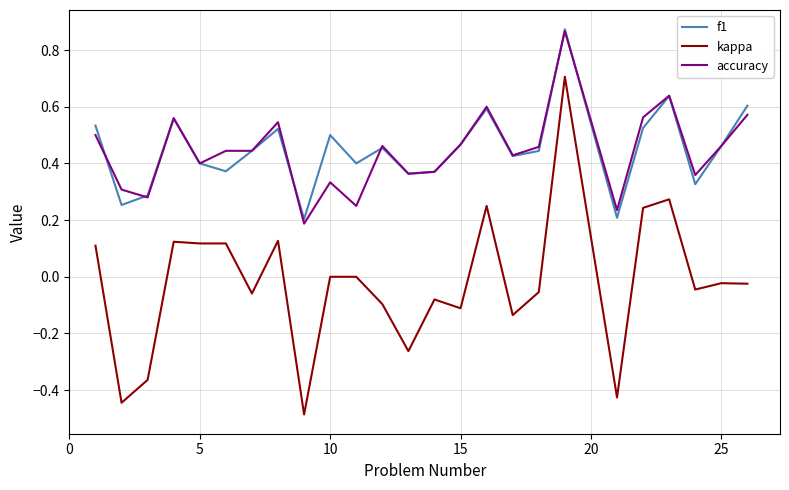

What is the difference between the maximum and minimum values in the f1 series?

0.7